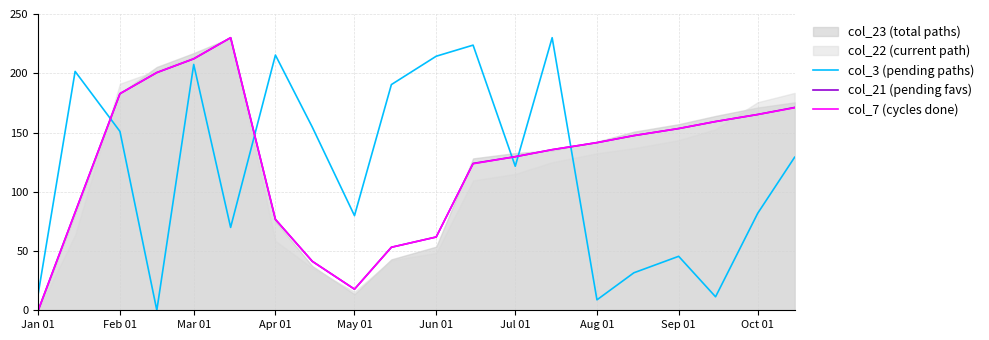

What is the value of the col_21 (pending favs) point at the 7th from the left?

76.7